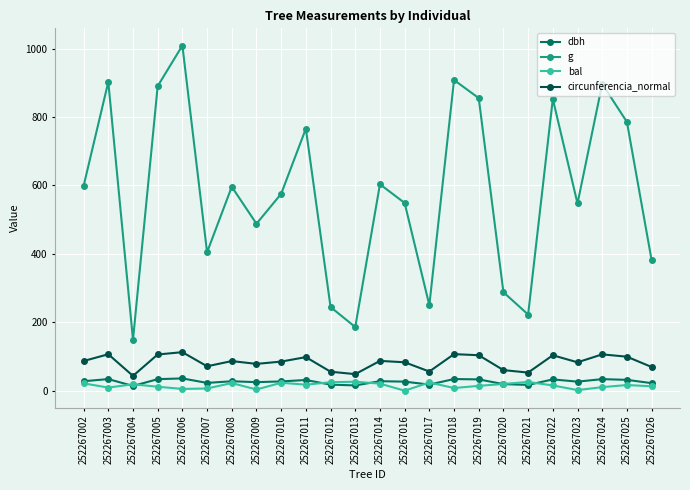

At how many categories does at least one series exceed 502?

15